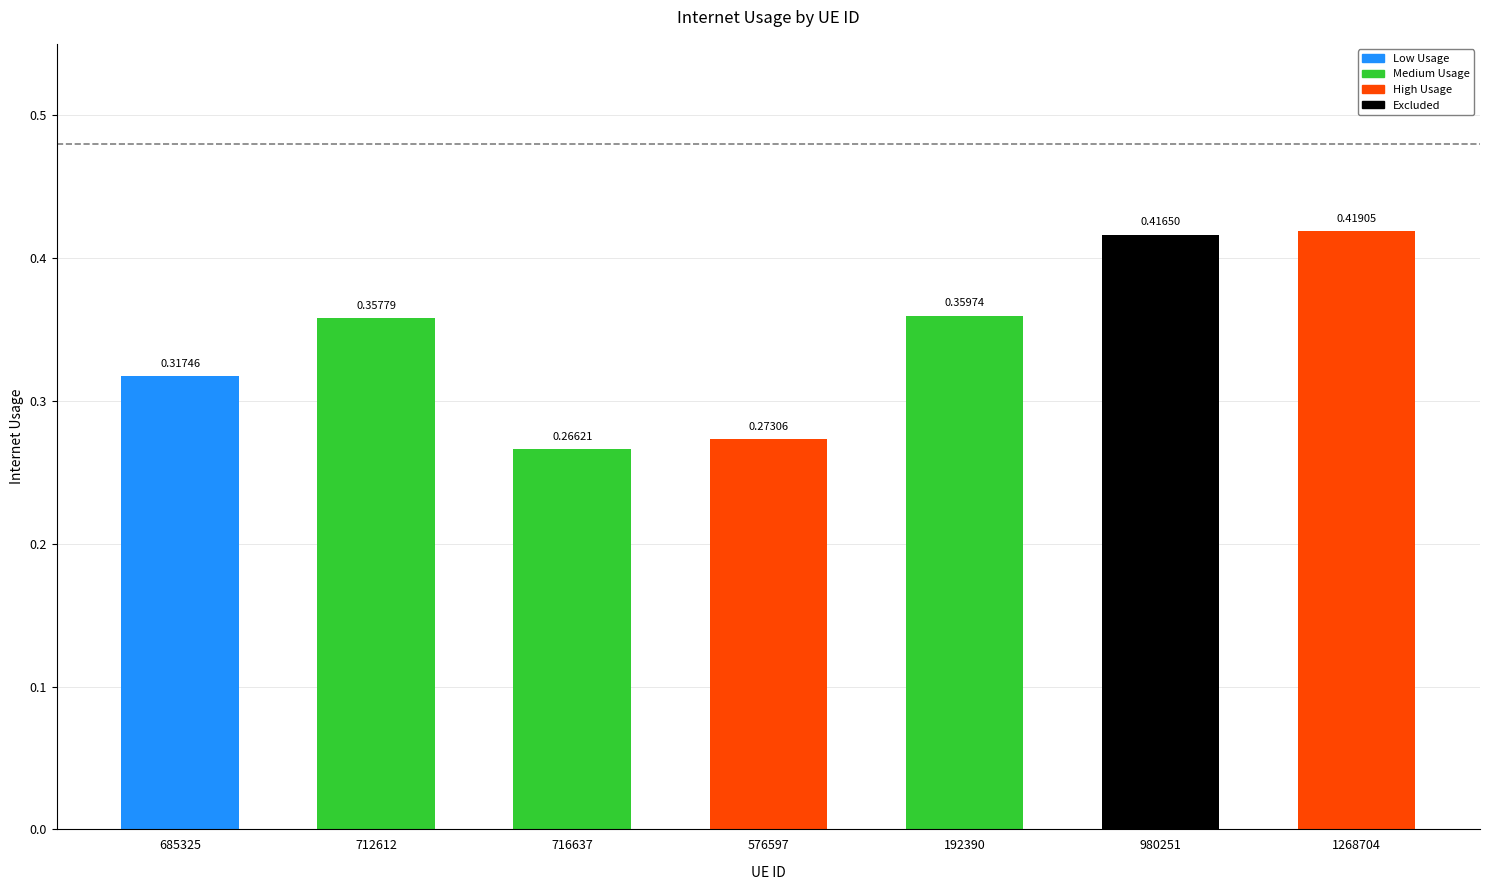

What is the sum of all values?

2.4